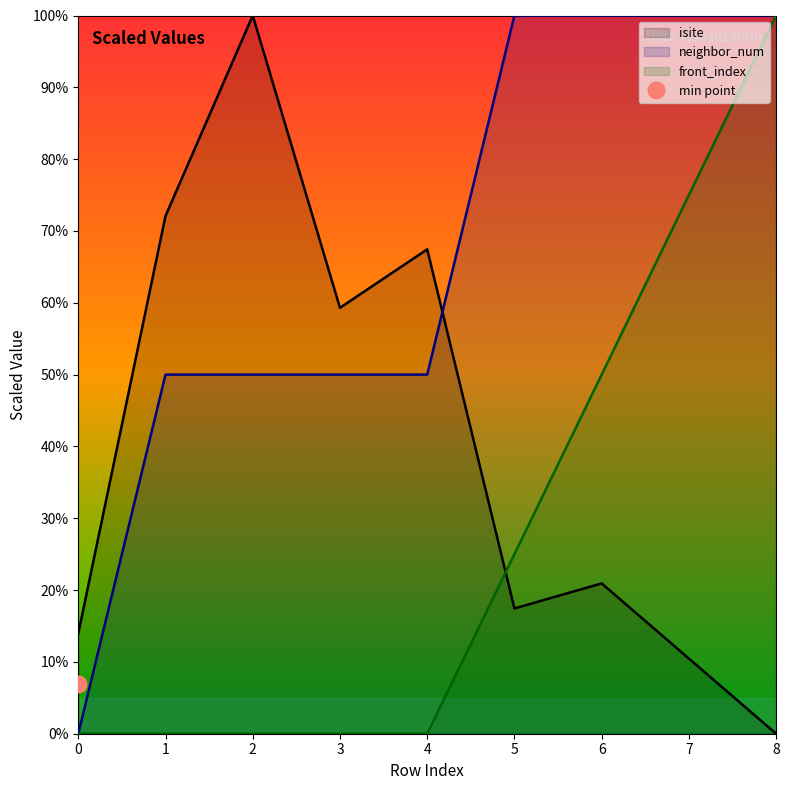

Which series has the widest spread of values?

isite